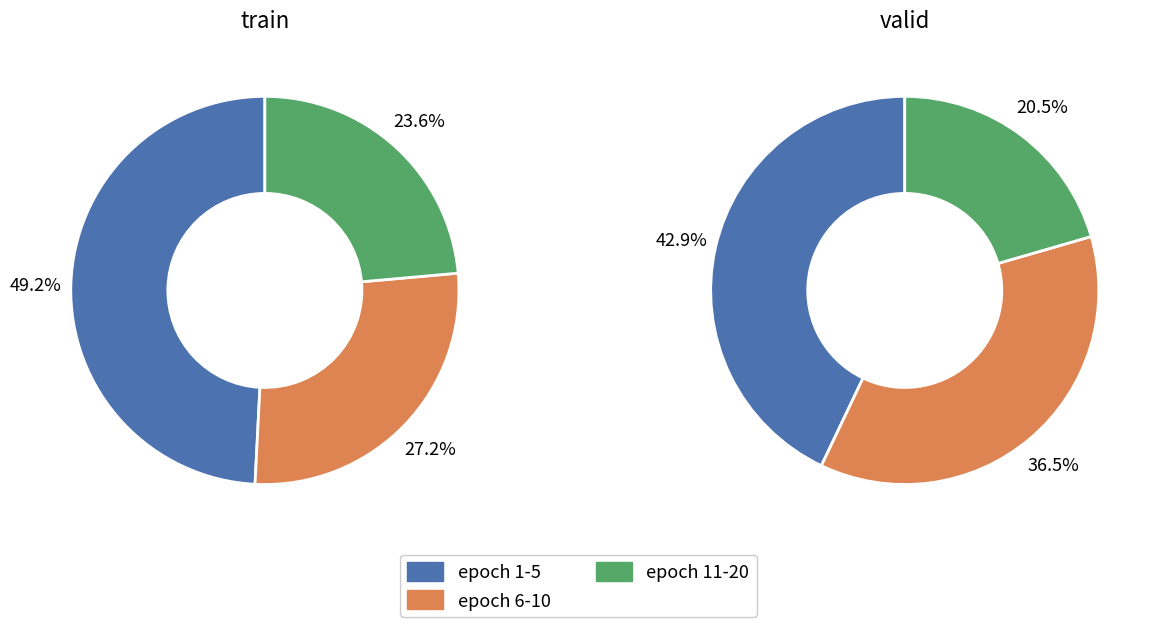

What portion of the pie excludes valid_values?

72.8%